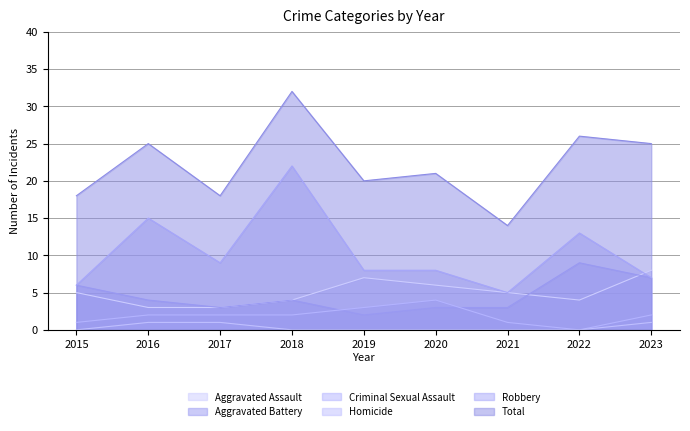

How many times do Aggravated Battery and Aggravated Assault cross each other?

2